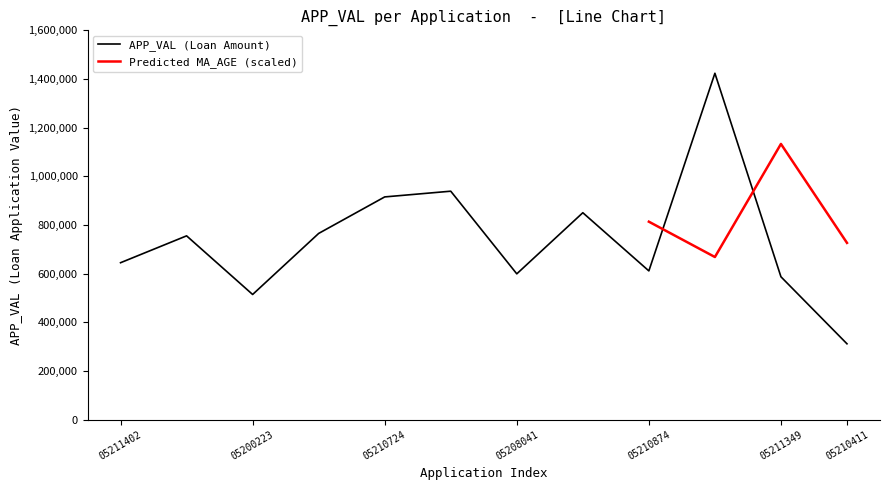

The chart shows a value of 1423520 at N_APPL05205235. True or false?

True